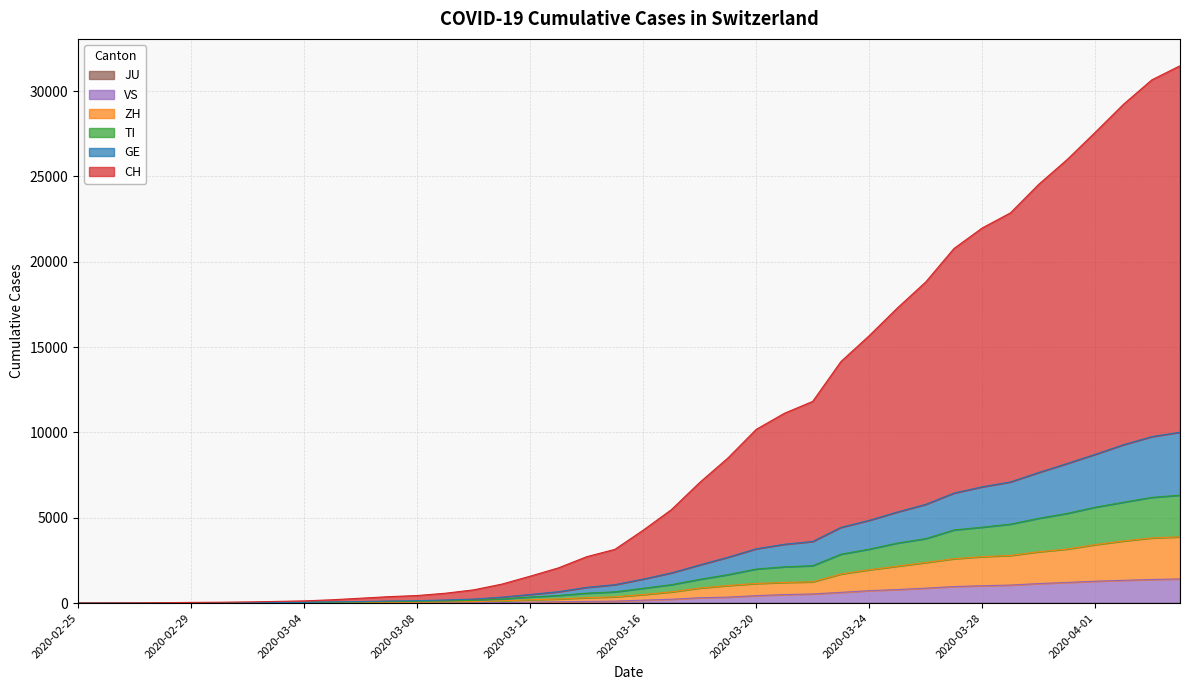

Which has a higher value, 2020-03-10 or 2020-04-01?

2020-04-01